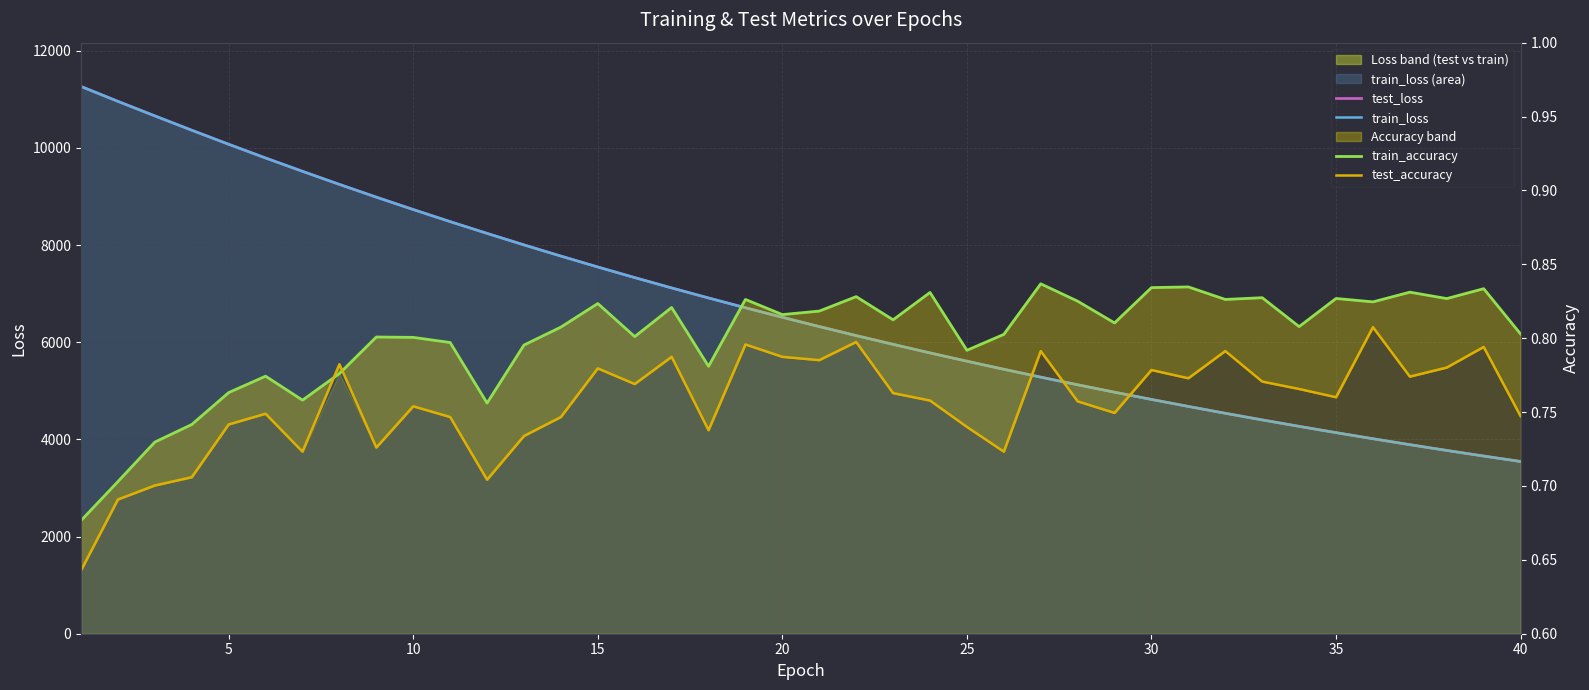

Which series has the largest total across all categories?

test_loss